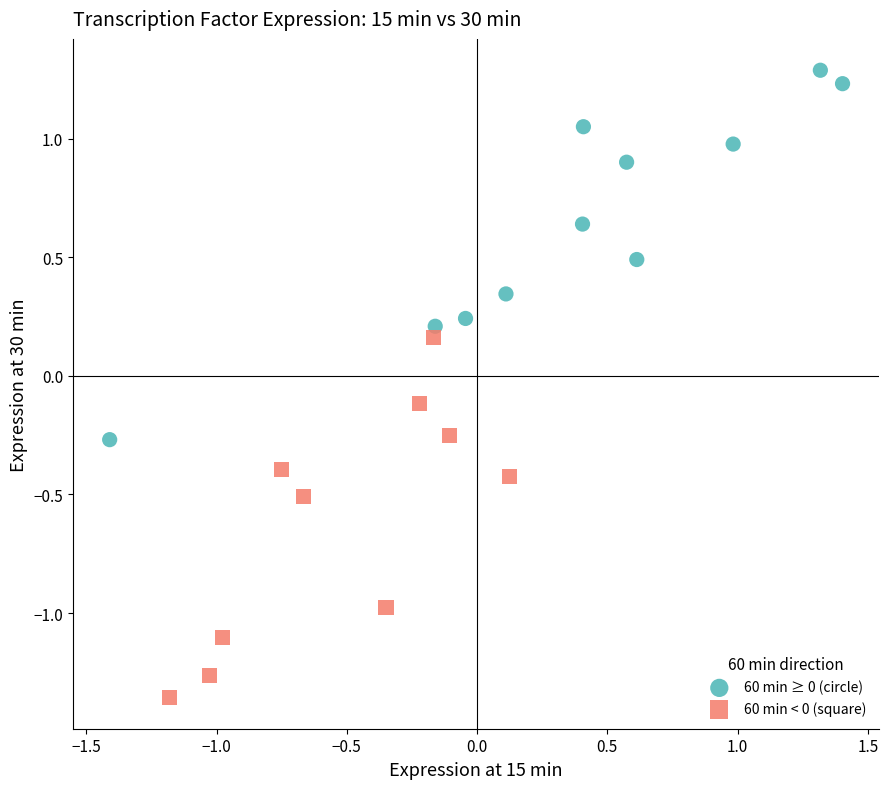

Which series contains the lowest Y value?

60 min < 0 (square)